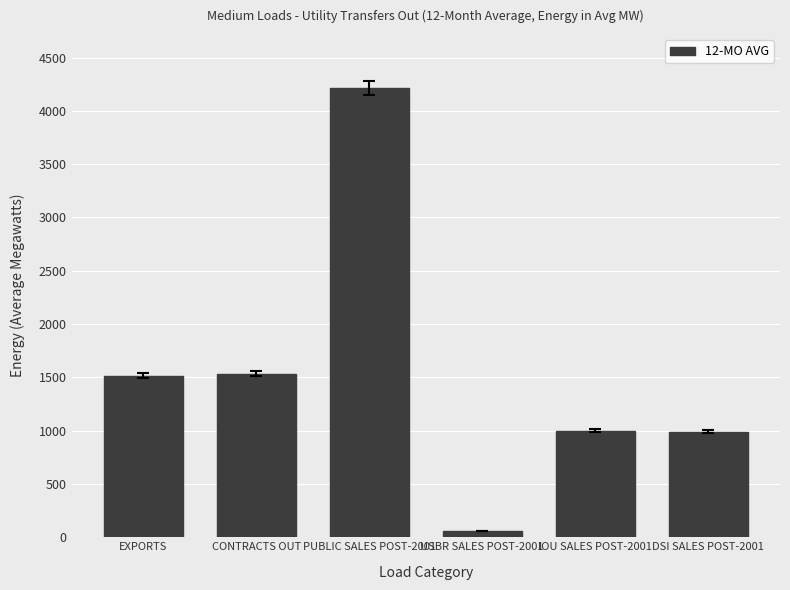

Count the number of data series in this chart.

1